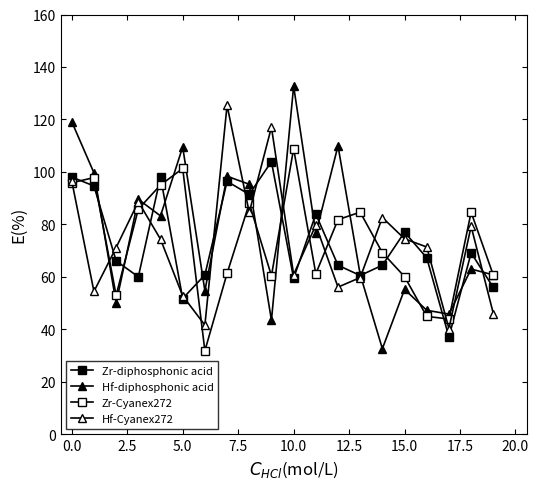

What is the value of the Hf-diphosphonic acid point at the 6th from the left?

109.5